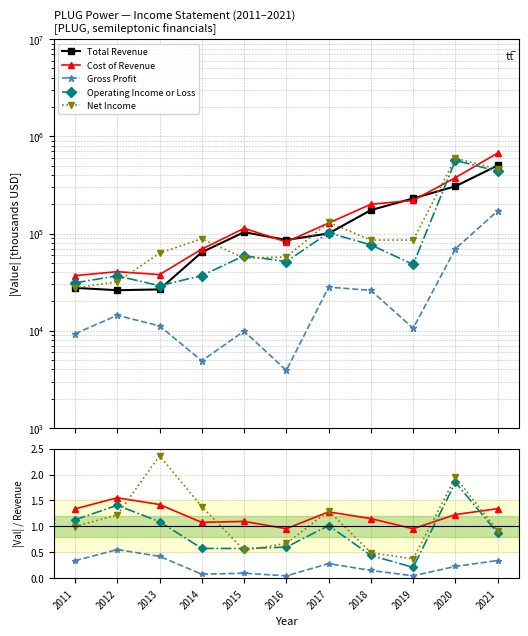

Is the value of Gross Profit at 2017 greater than the value of Cost of Revenue at 2018?

No